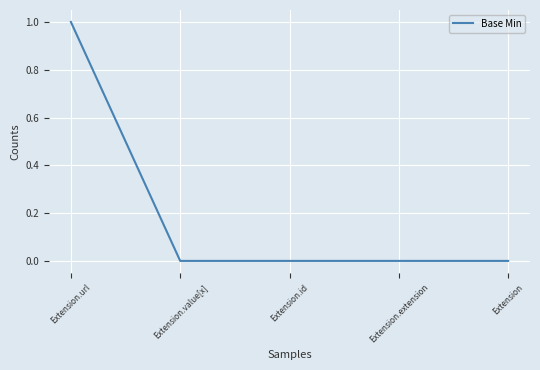

Which label corresponds to the largest value in the chart?

Extension.url